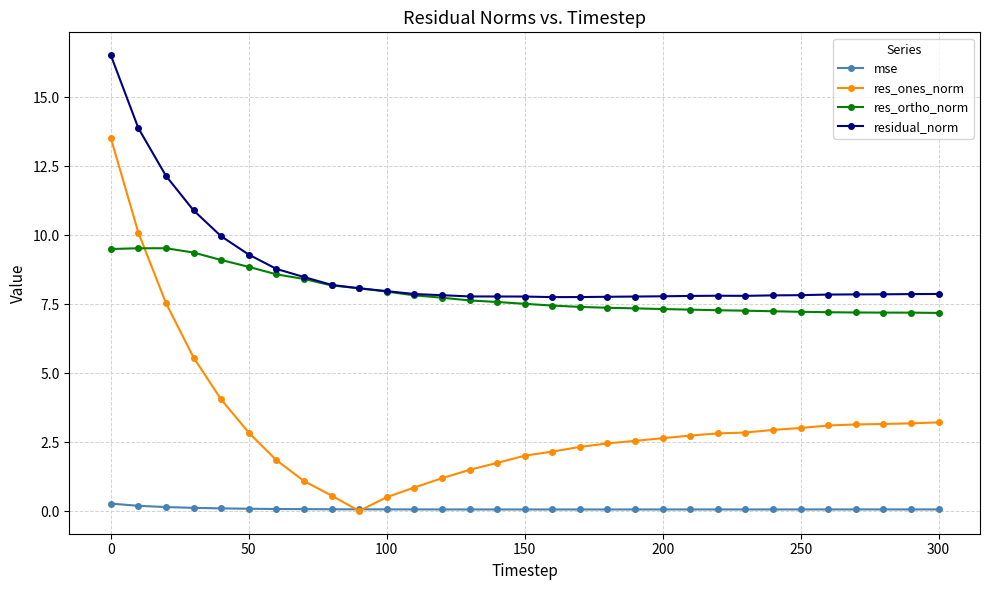

Count the number of categories in the chart.

31